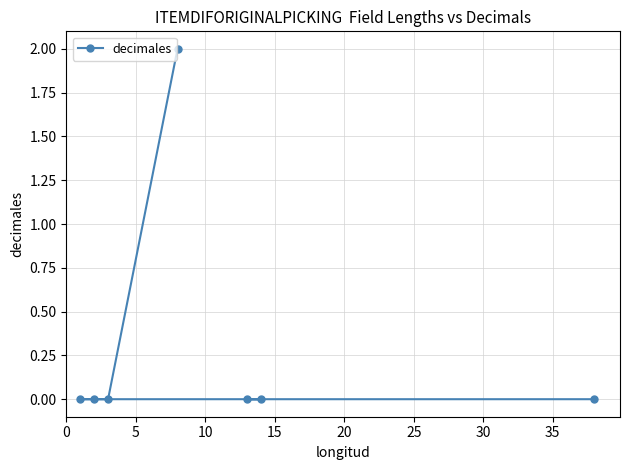

How many lines are shown in the chart?

1